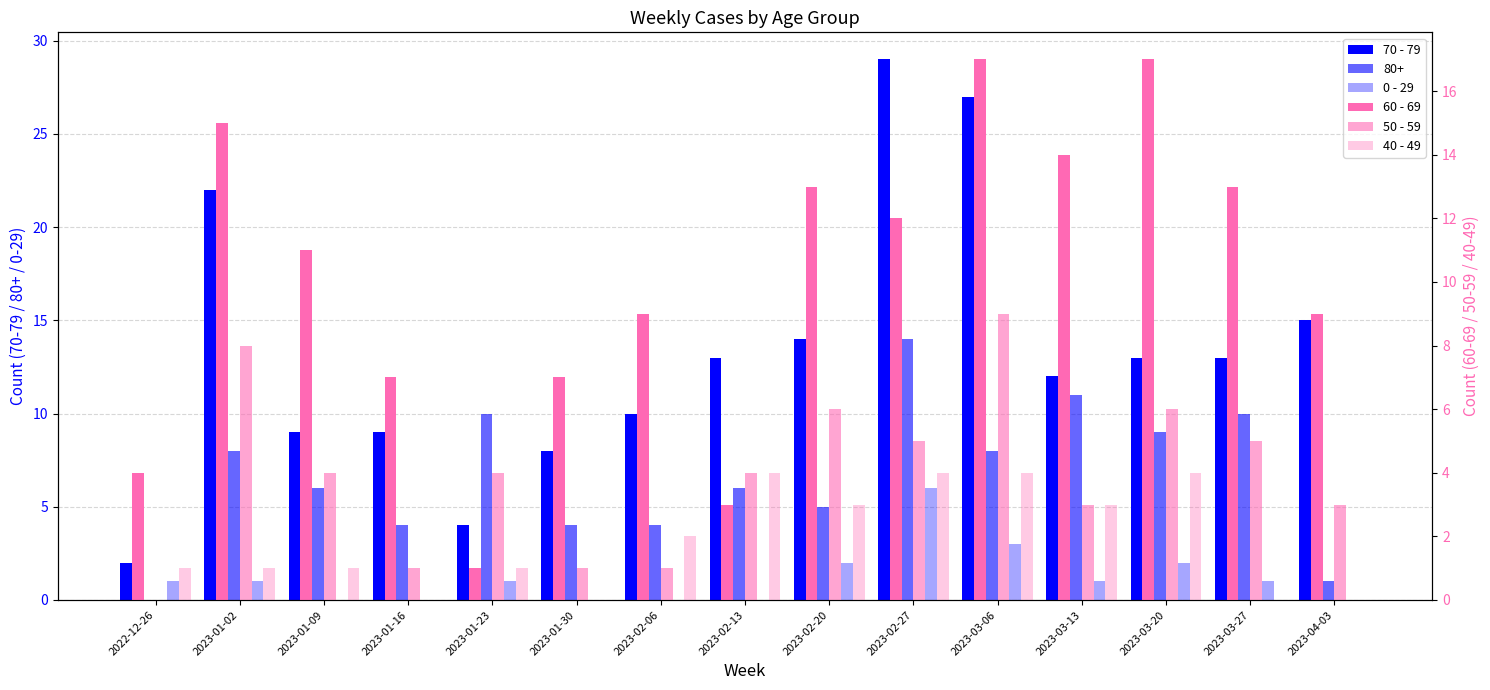

What is the label of the 15th bar from the right?

2022-12-26